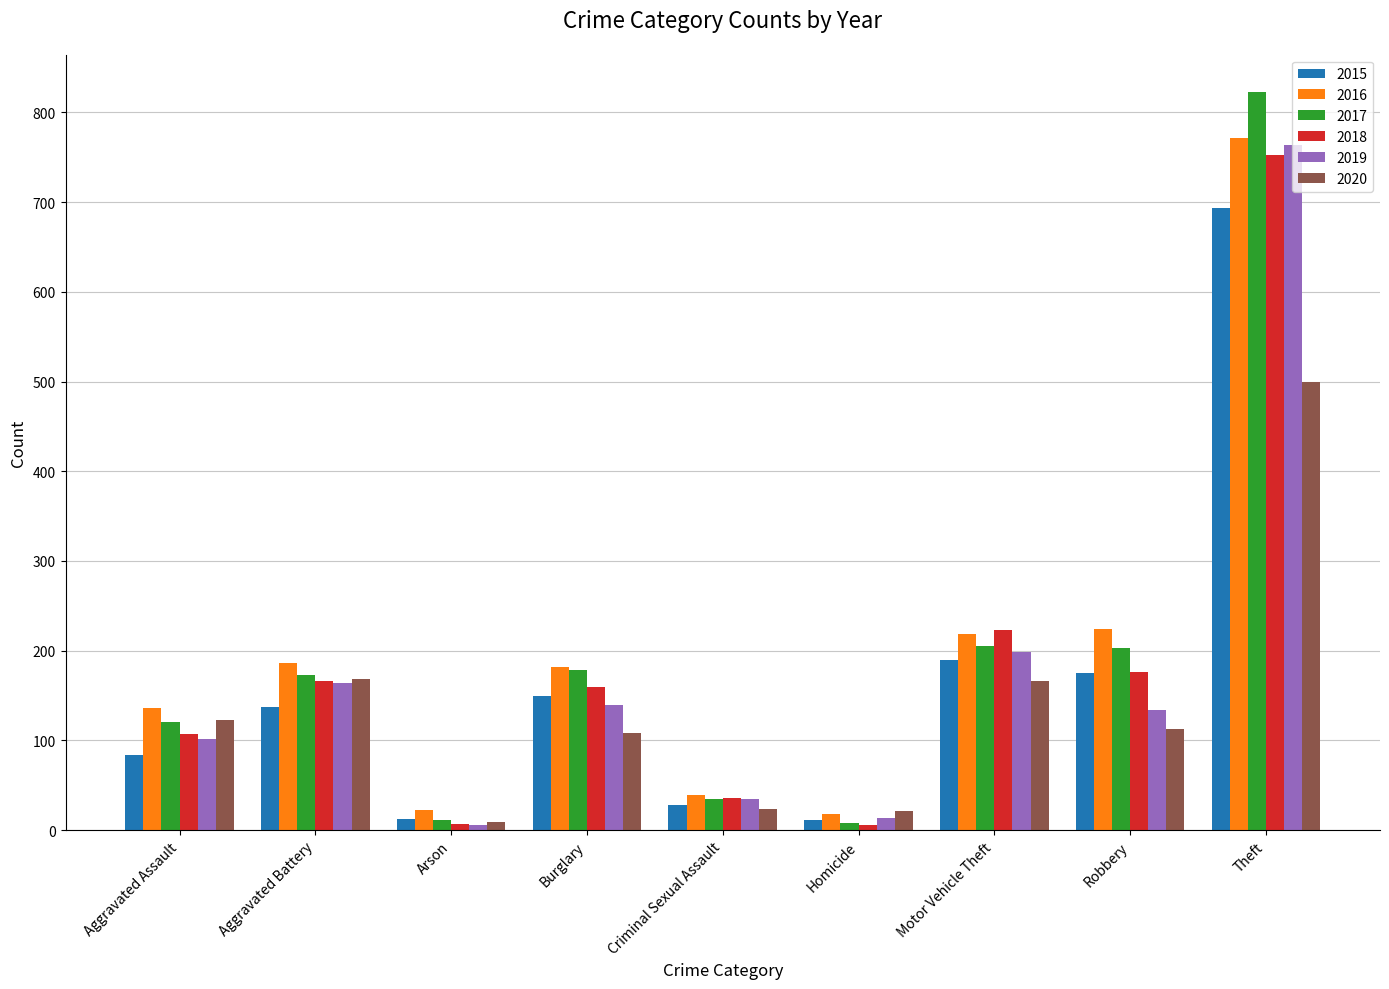

How many bars are there in total?

54